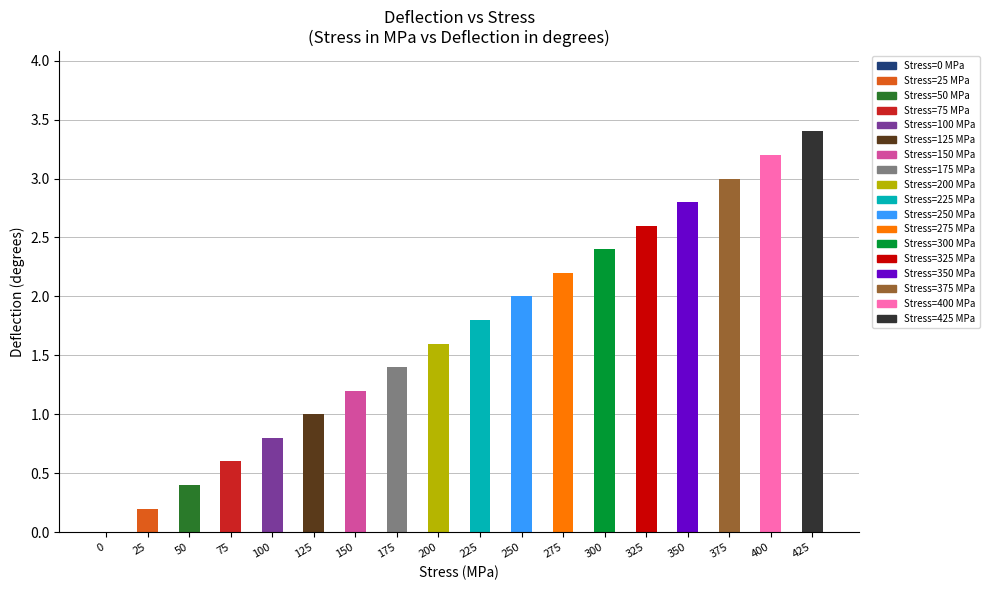

What is the sum of the values at 25 and 300?

2.6